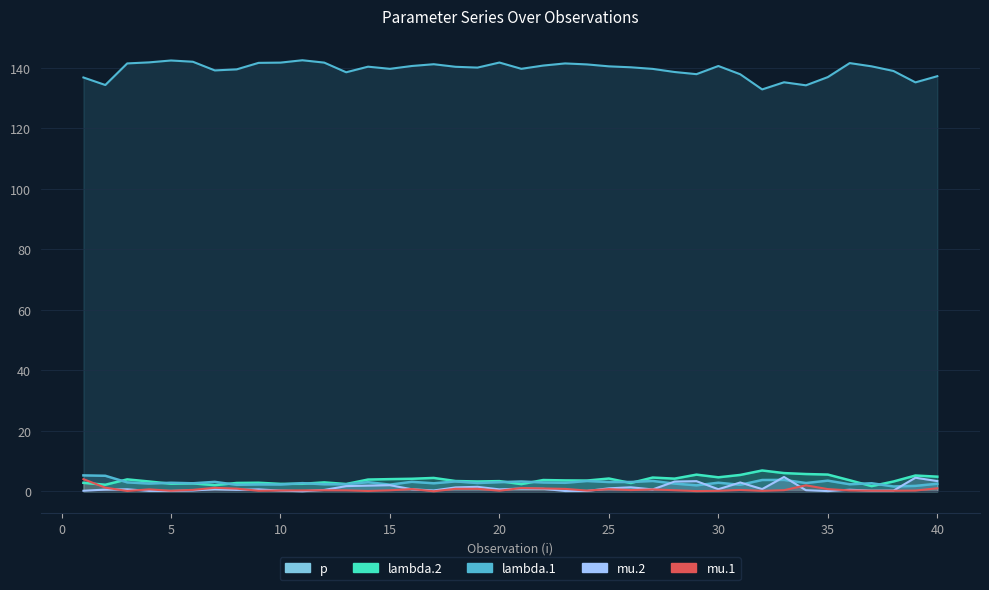

Where is the first local minimum for mu.2?

4